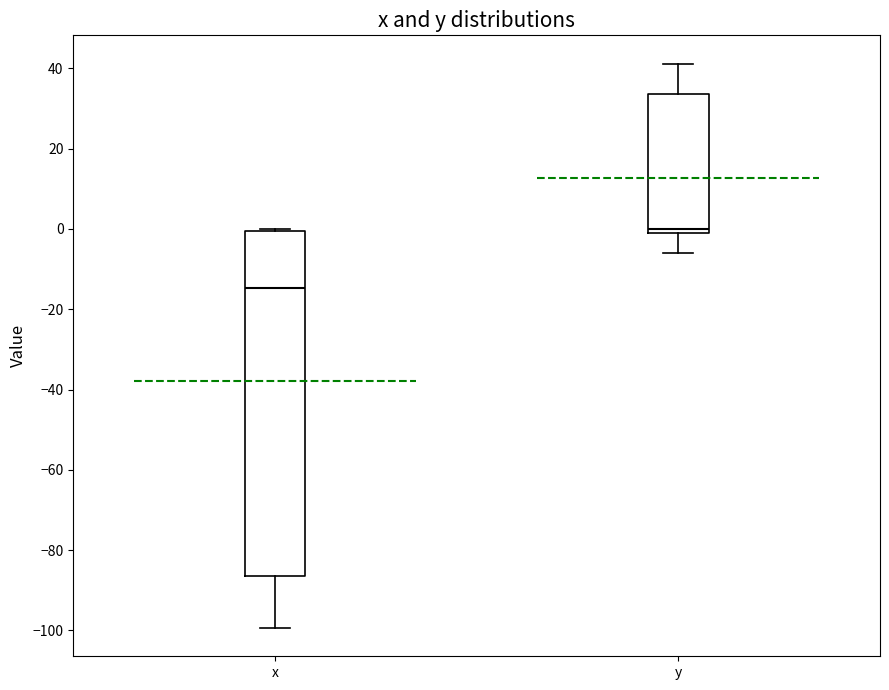

Reading left to right, read every box against the y-axis: the position of its median line, the range the box covers, and the ends of its whiskers. The values are not printed on the chart, so give them approximately, as read against the axis.

x: median -14, box -86 to 0, whiskers -100 to 0
y: median 0, box -2 to 34, whiskers -6 to 42